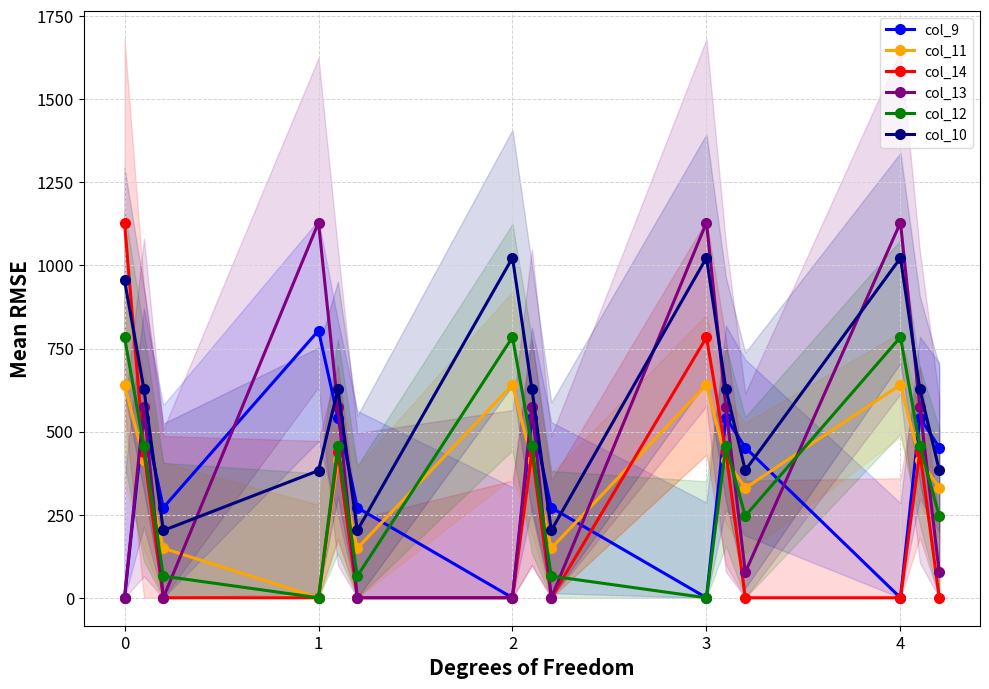

Which series has the largest total across all categories?

col_10